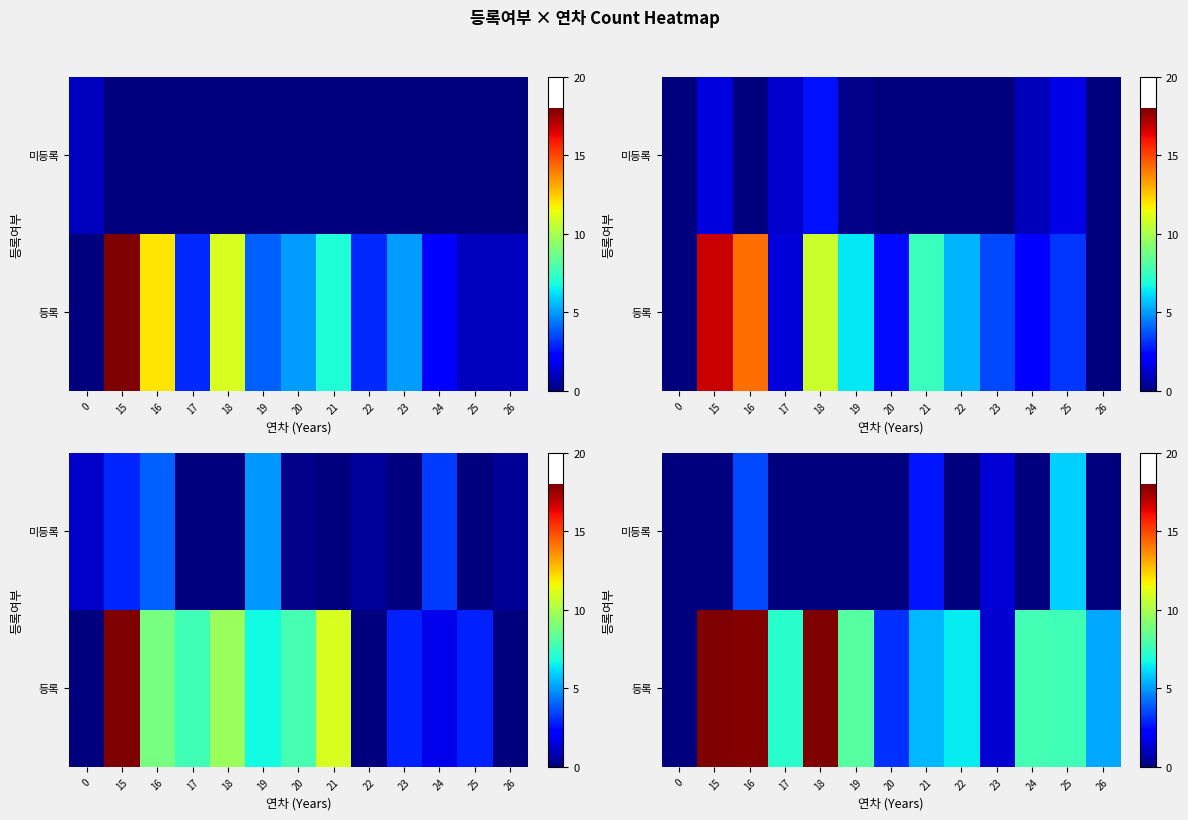

Which label corresponds to the largest value in the chart?

18